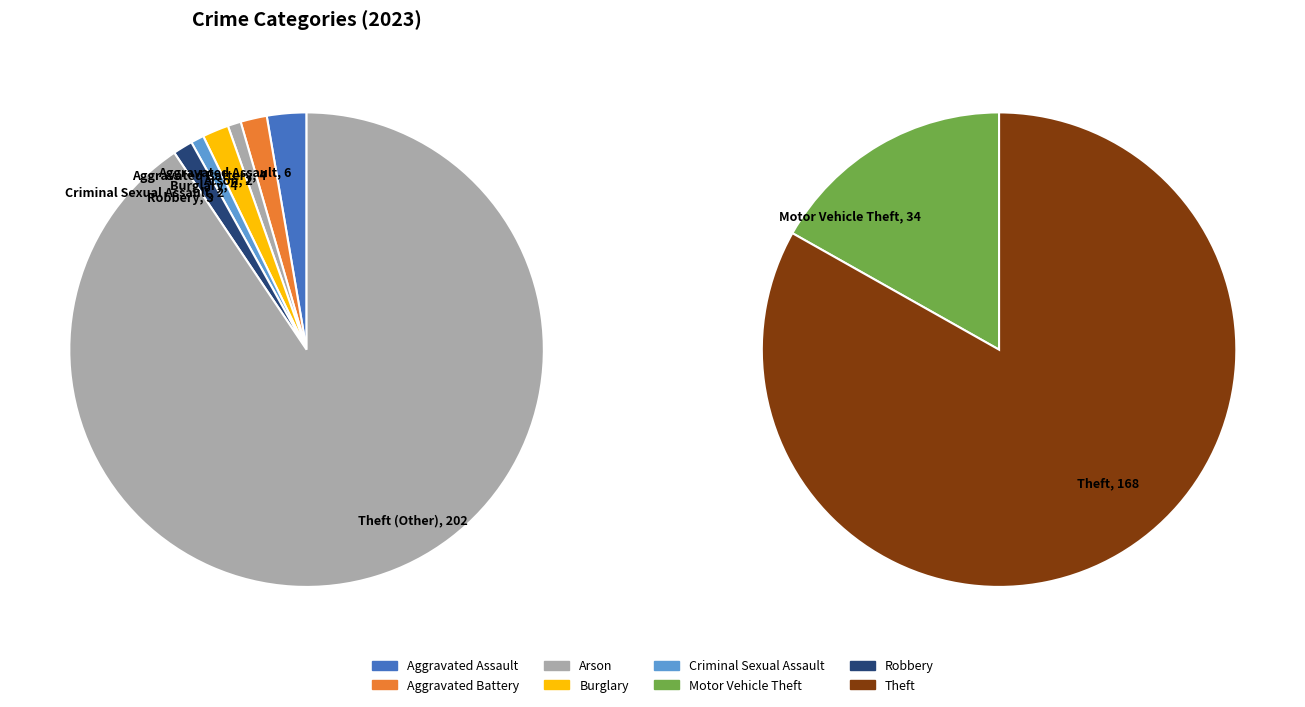

To the nearest percent, what portion does Arson represent?

1%